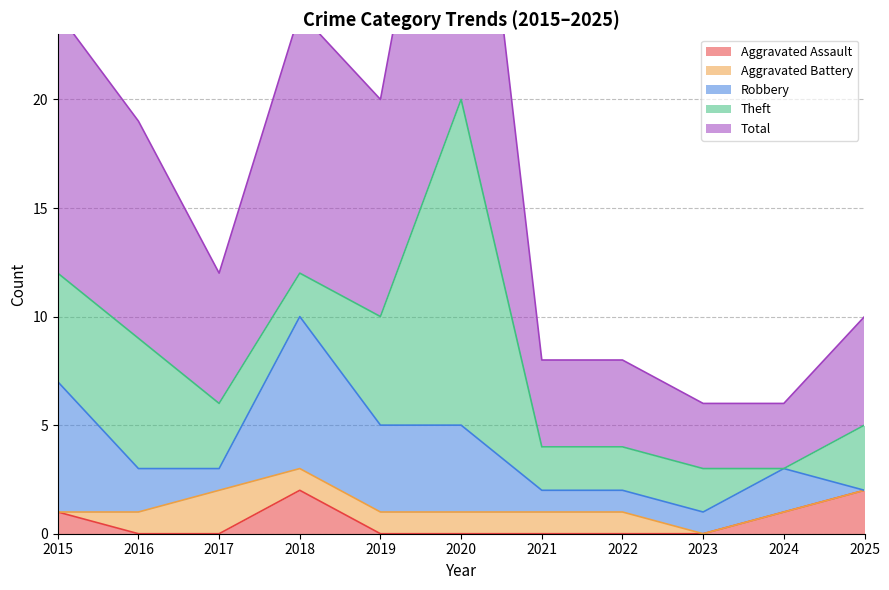

How many lines are shown in the chart?

5